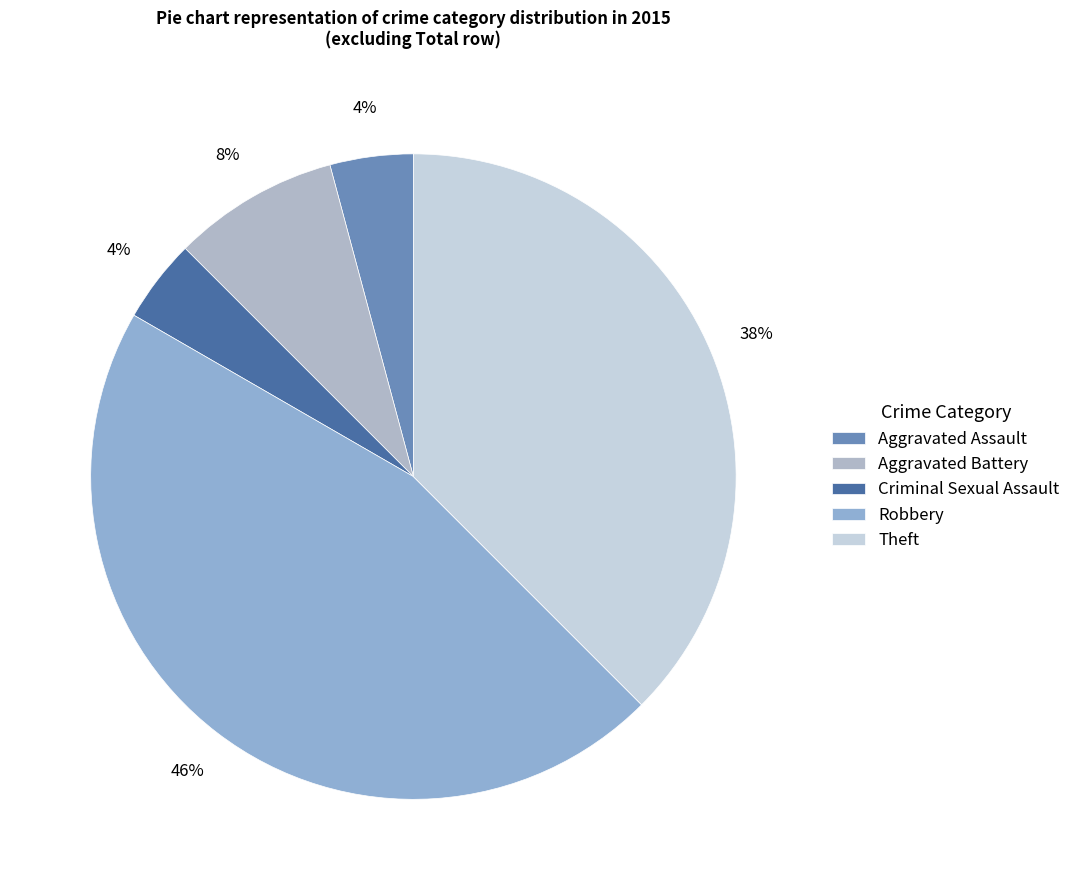

To the nearest percent, what percentage of the pie is Robbery?

46%